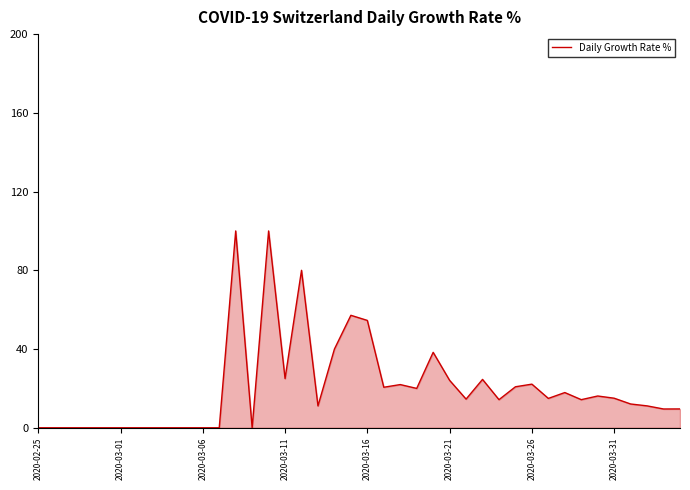

Count the number of categories in the chart.

40